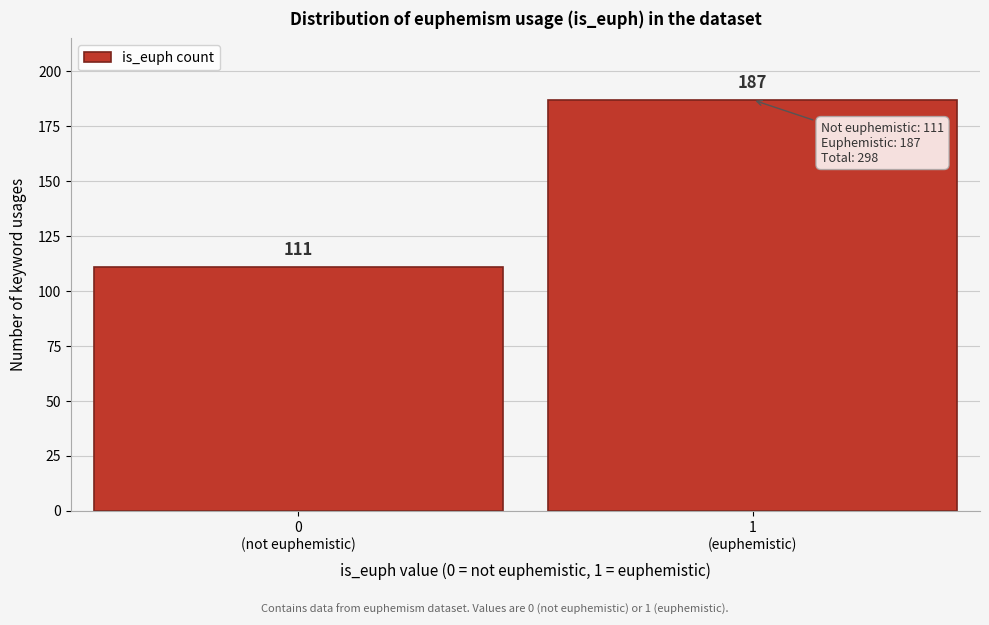

Reading left to right, what are all the values shown in this chart?

111	187